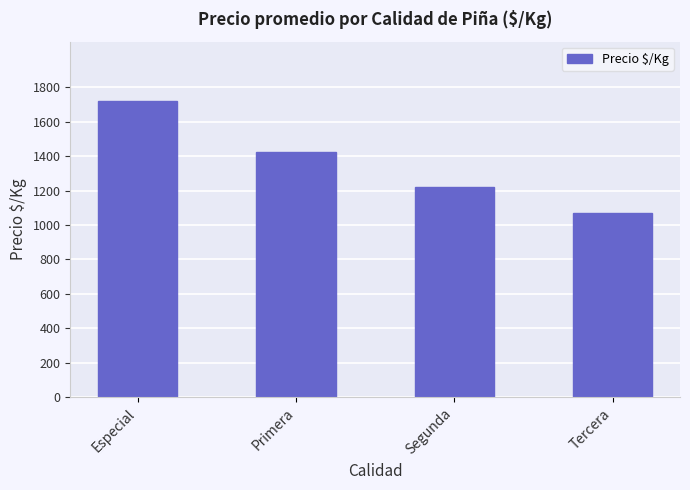

What is the smallest value displayed?

1068.8